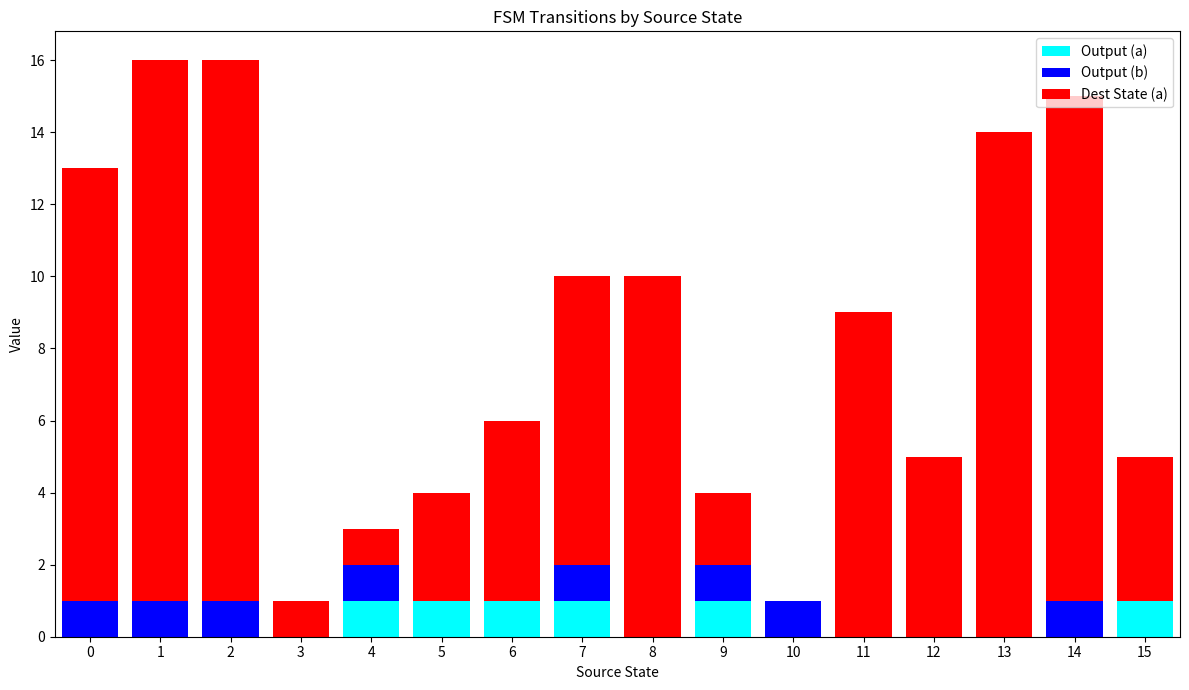

The value of Output (a) at 10 is 0. True or false?

True